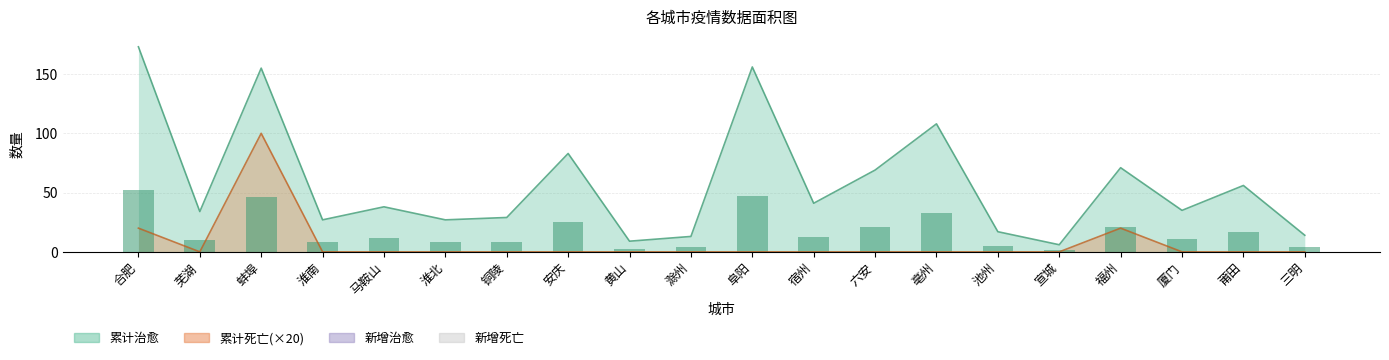

Between 阜阳 and 福州, which series saw the biggest shift?

累计治愈